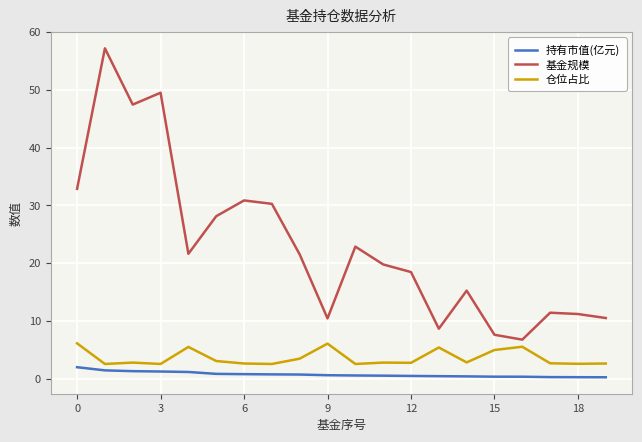

Which series has the largest total across all categories?

基金规模